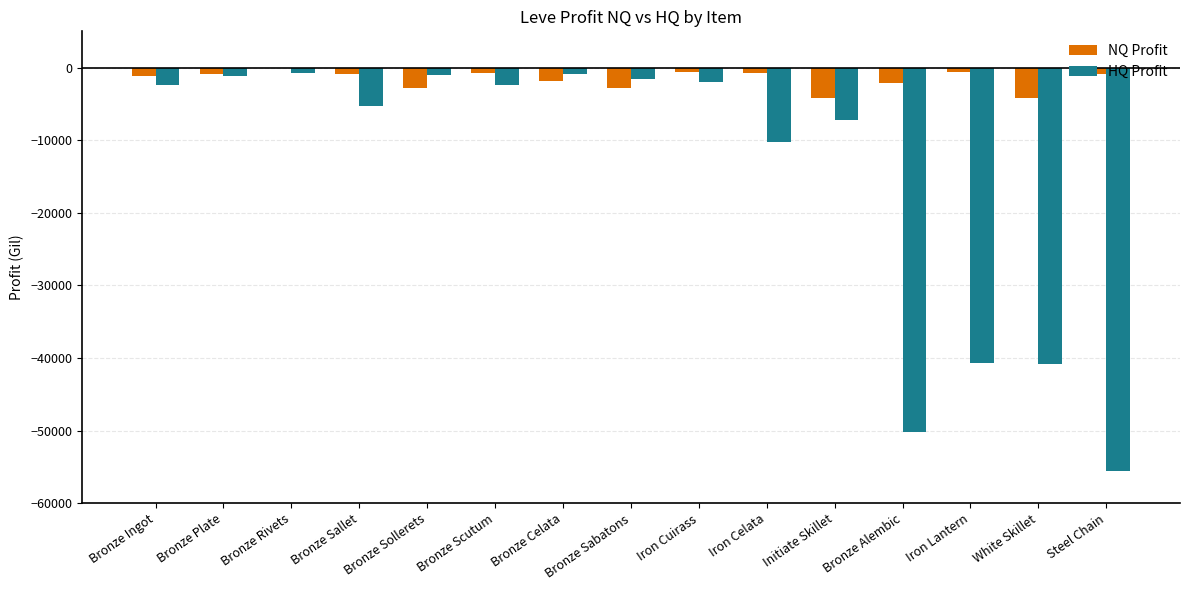

What is the sum of all NQ Profit values?

-24381.7